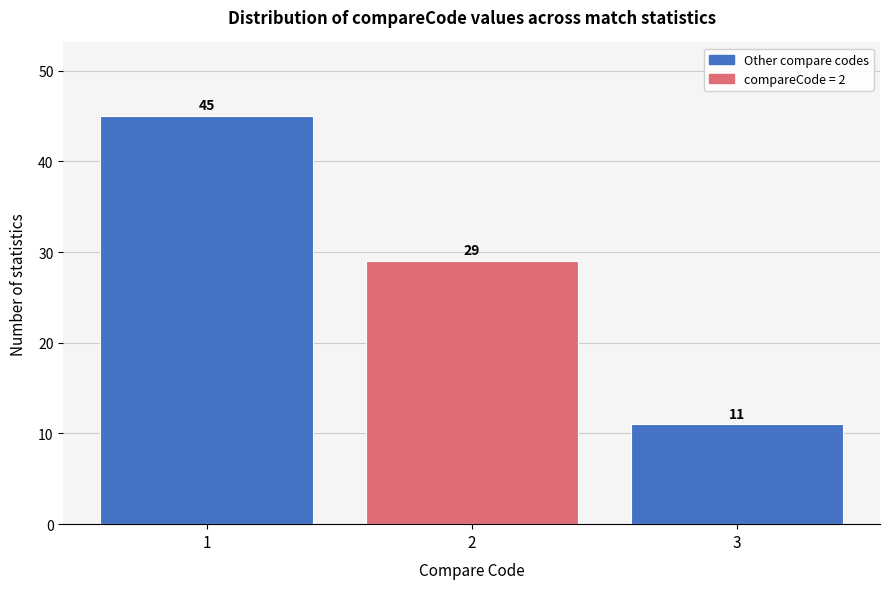

Reading left to right, transcribe all the data shown in this chart.

1=45	2=29	3=11